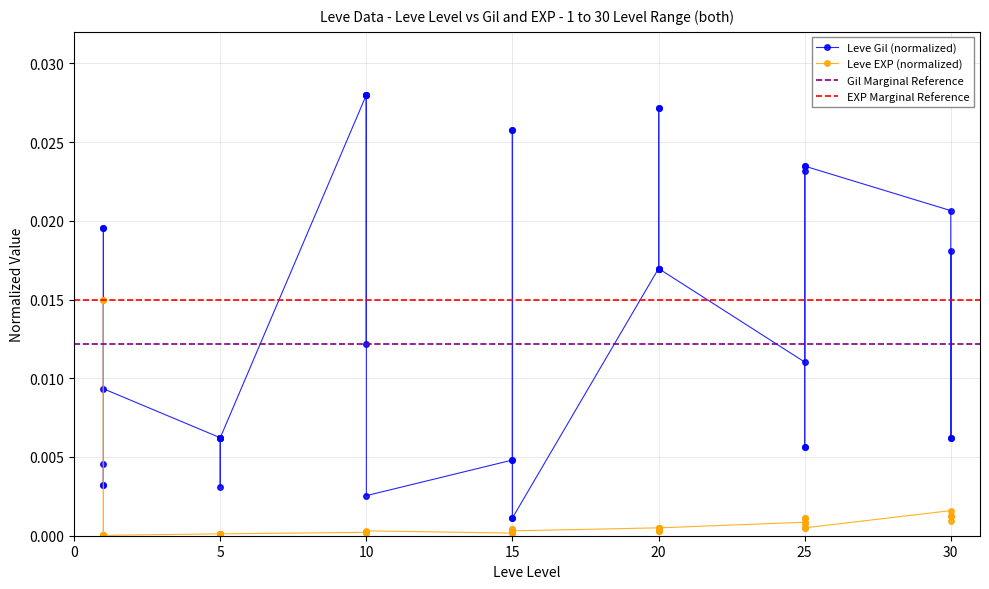

True or false: Leve Gil and Leve EXP cross at least once.

True